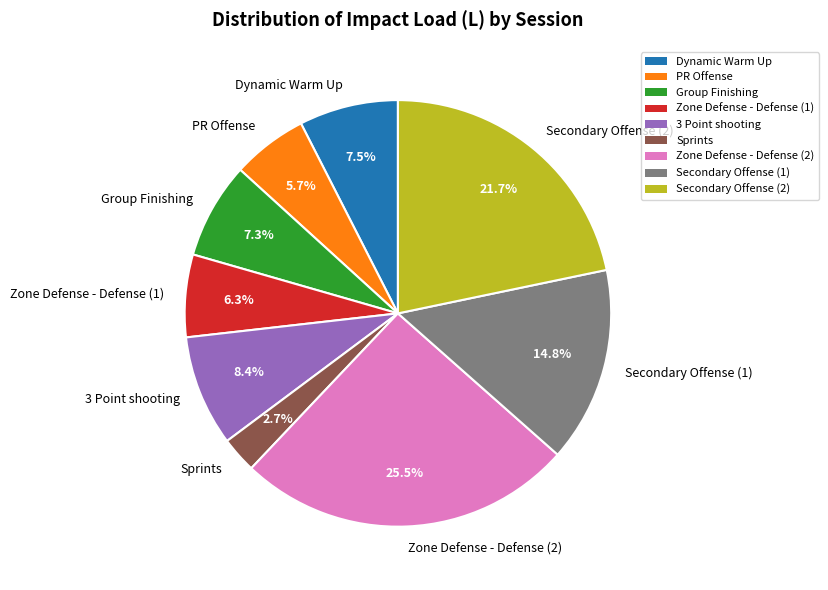

Is it true that Zone Defense - Defense (1) is 6% of the pie?

True